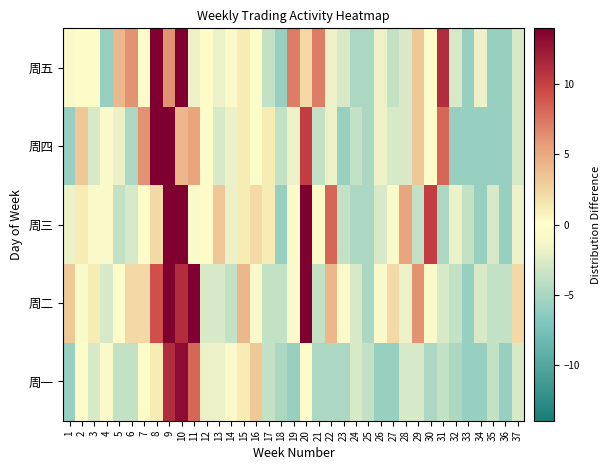

At 9, list the series in order from largest to smallest.

周二, 周三, 周四, 周一, 周五